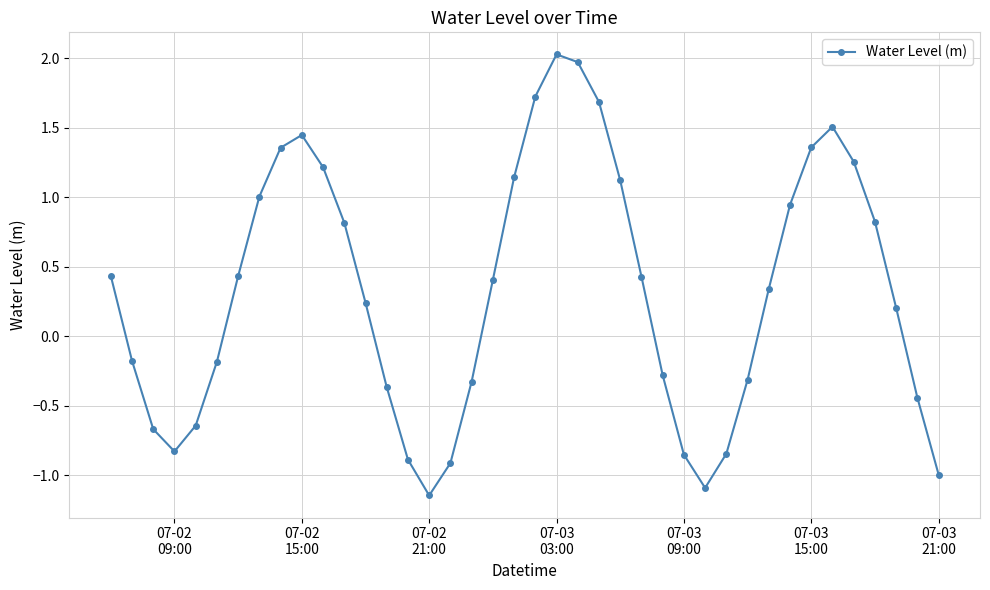

What is the difference between the maximum and minimum values?

3.2